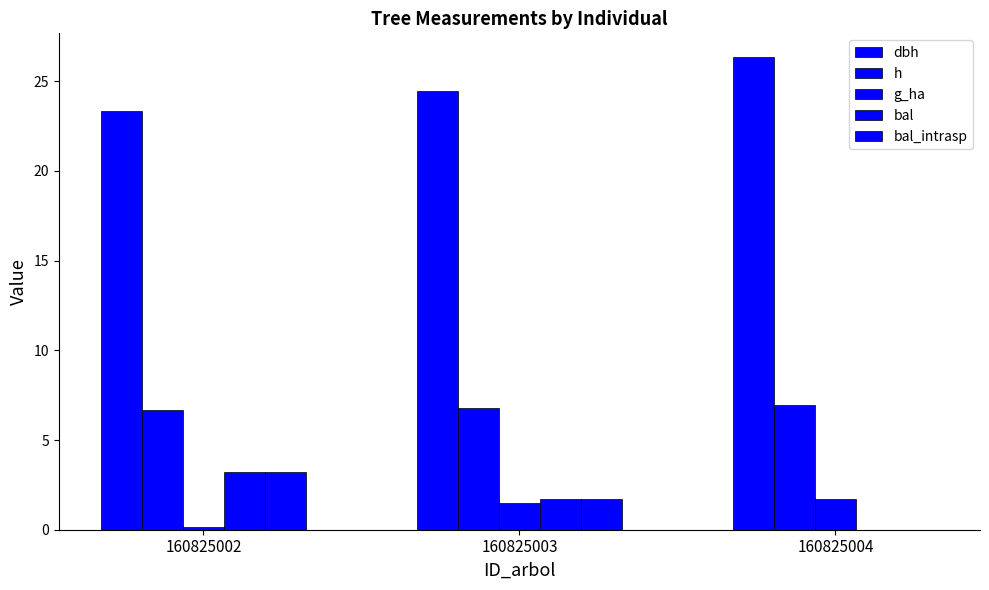

How many distinct data groups are displayed?

5